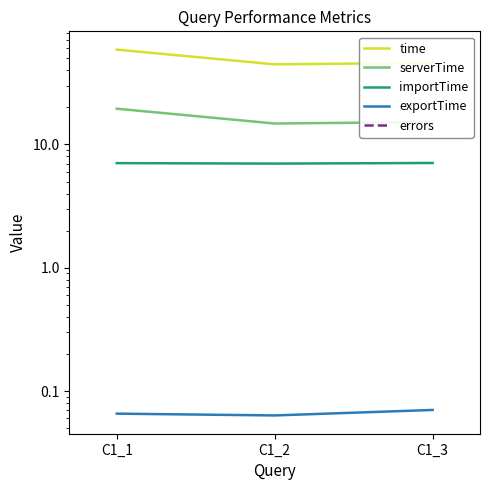

List the labels in order of importTime value, largest first.

C1_3, C1_1, C1_2